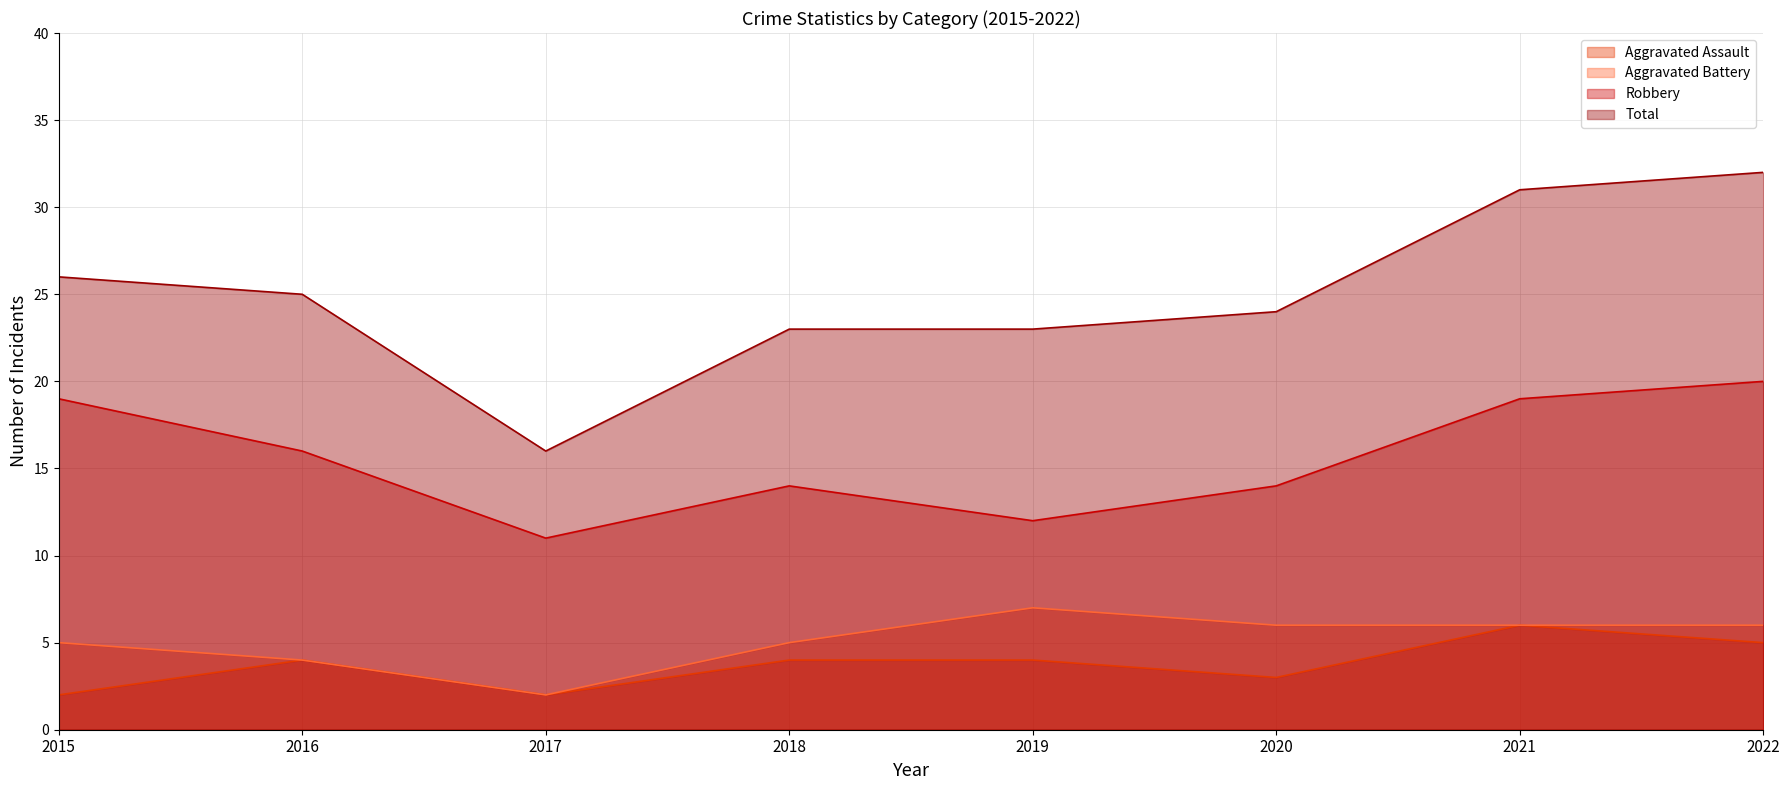

How many data points in Aggravated Battery are above 6?

1